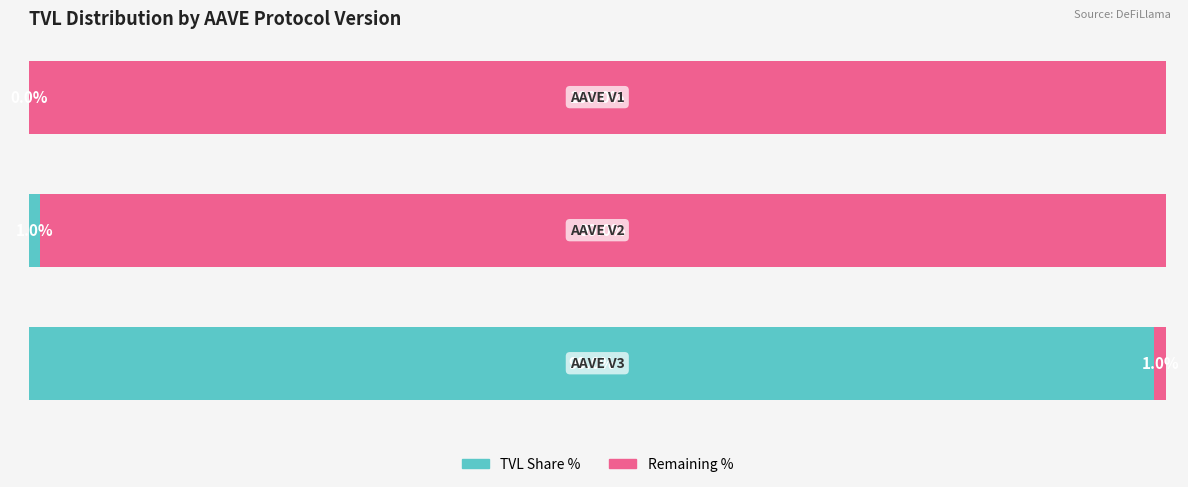

Reading left to right, transcribe all the data shown in this chart.

TVL Share %: 99	1	0
Remaining %: 1	99	100